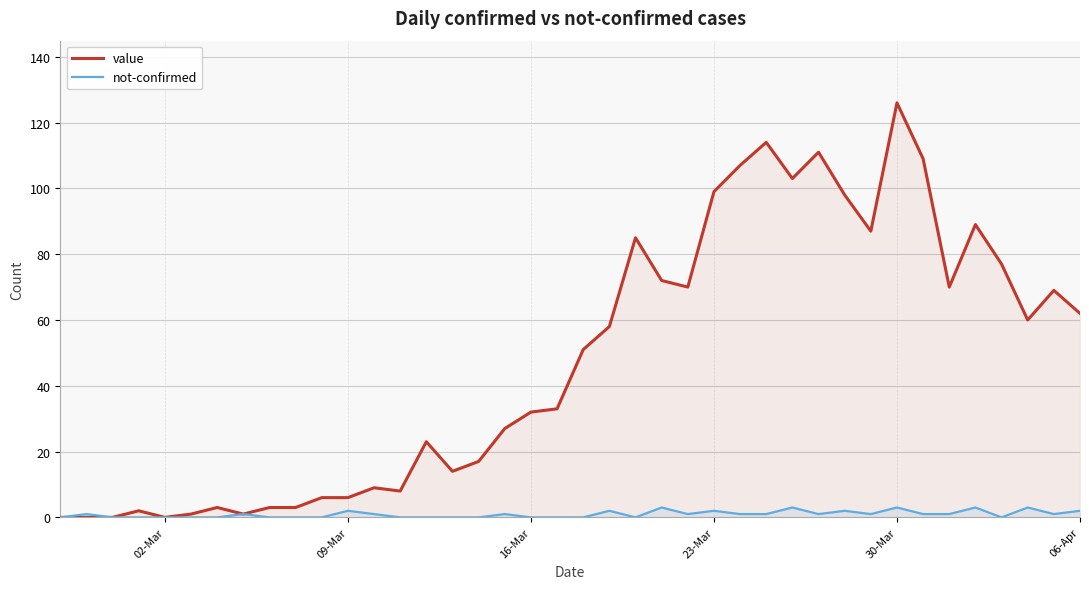

Which label corresponds to the largest value in the chart?

30-Mar